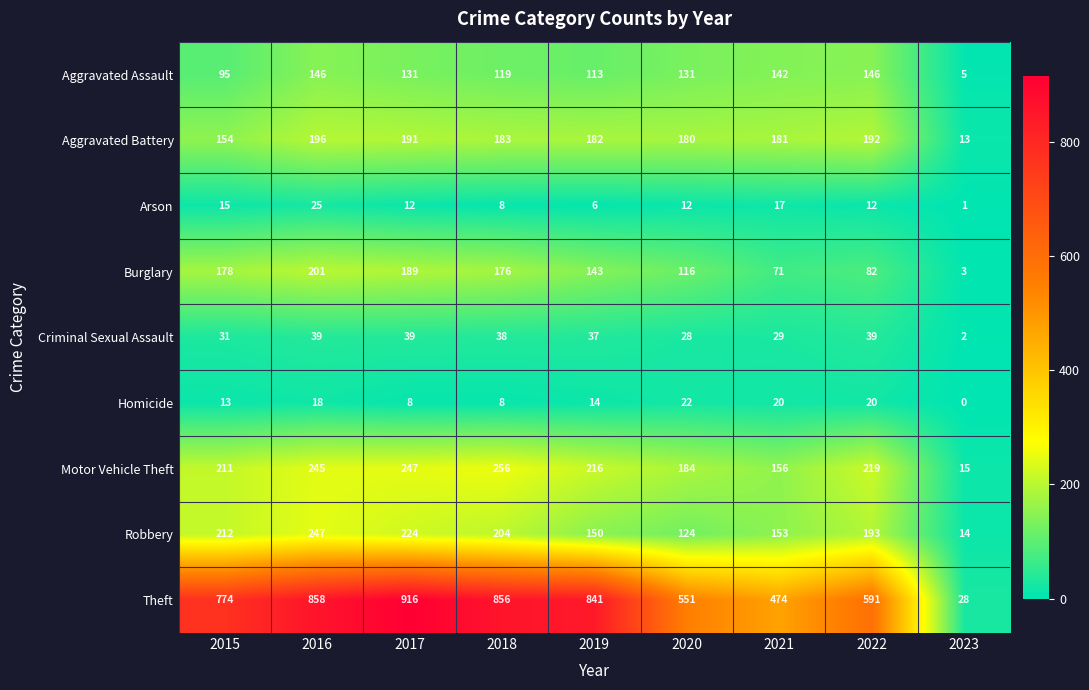

What is the difference between the highest and lowest values at 2022?

579